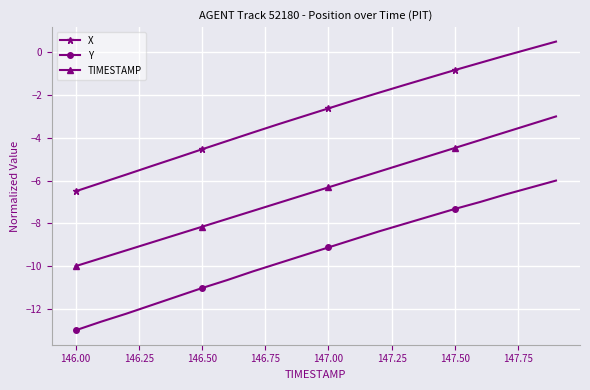

What is the greatest value displayed?

0.5